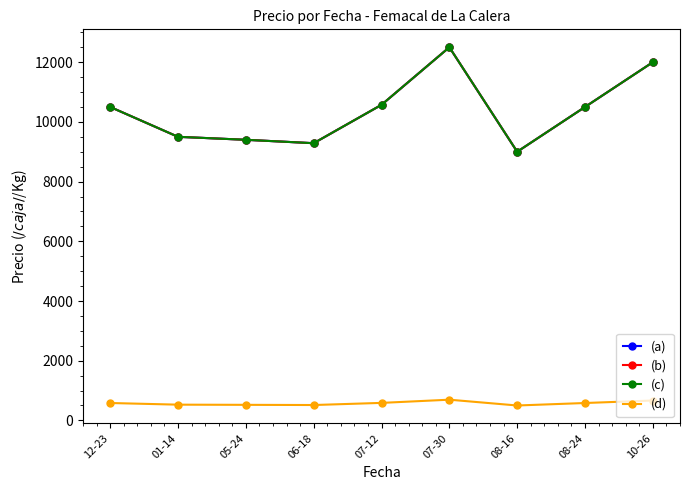

What is the difference between the maximum and second lowest values in the (a) series?

3214.3